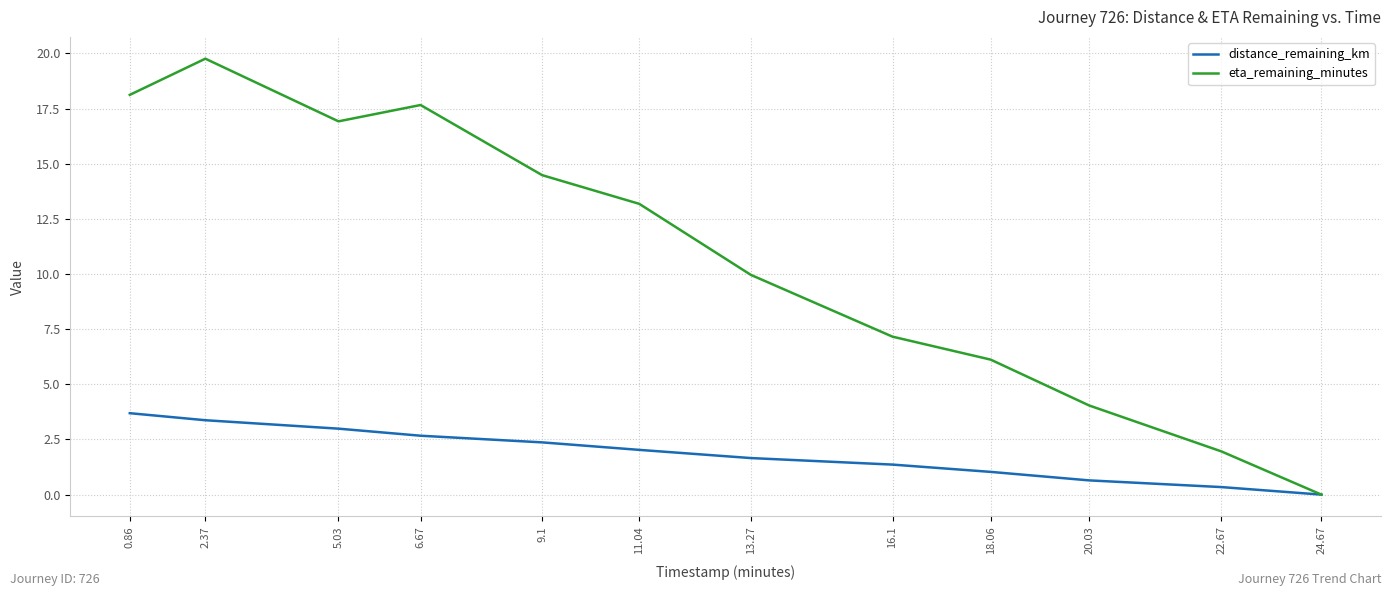

How many interior local peaks does the eta_remaining_minutes series have?

2